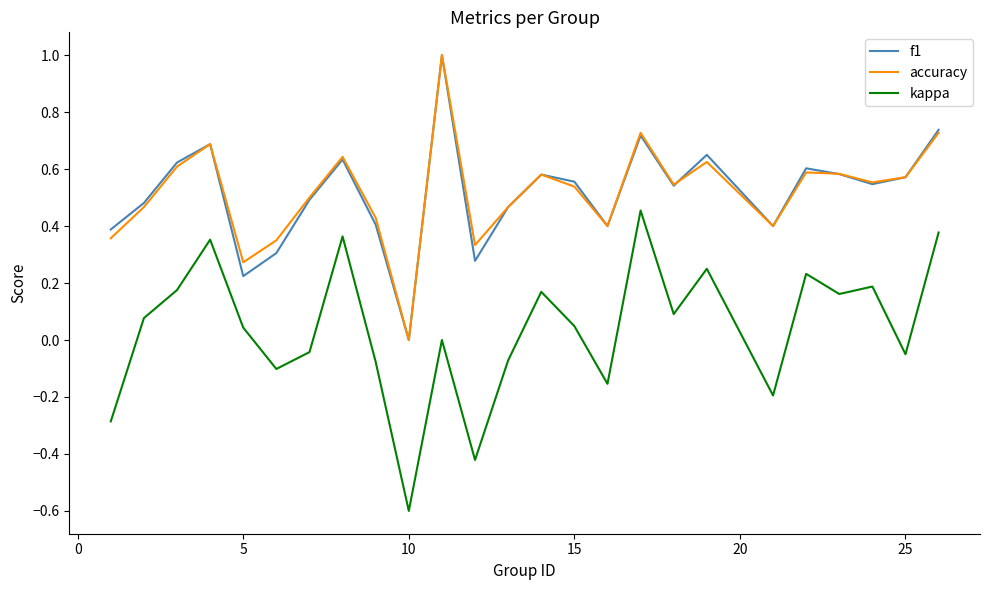

What is the minimum value shown in the chart?

-0.6